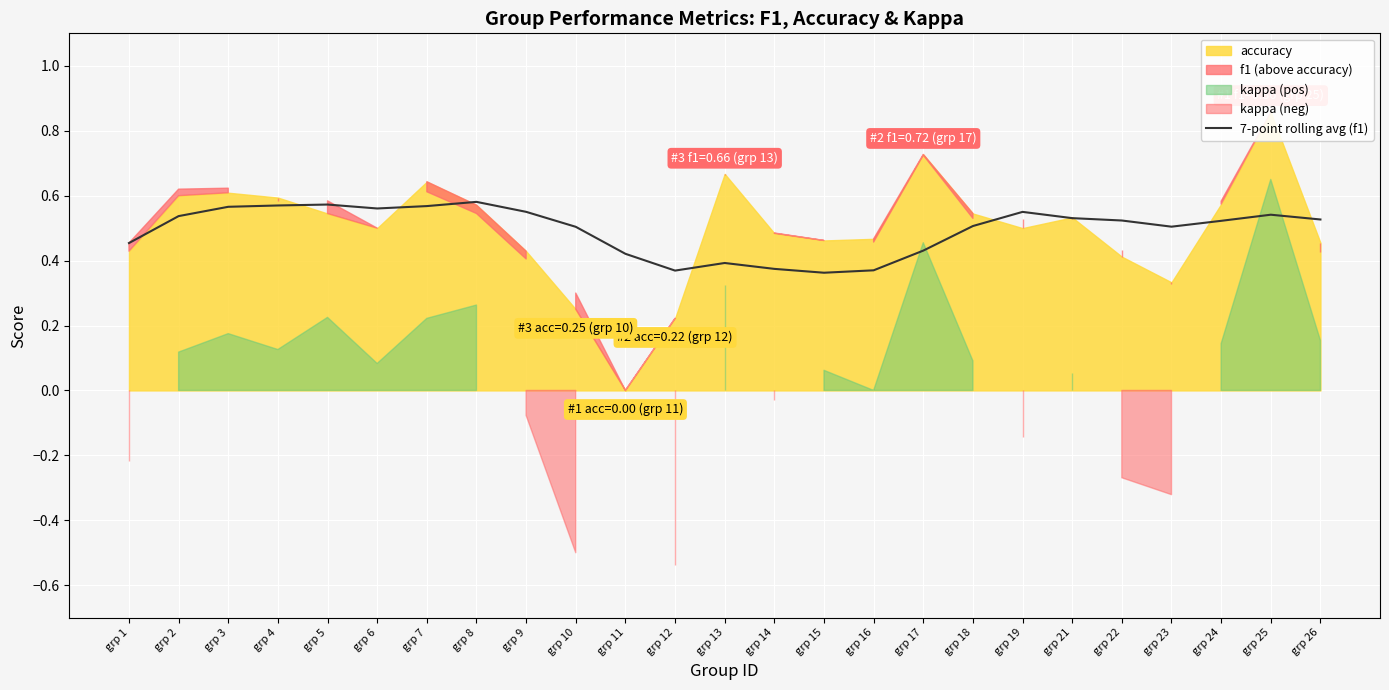

Is it true that the value at grp 3 is 0.6?

True